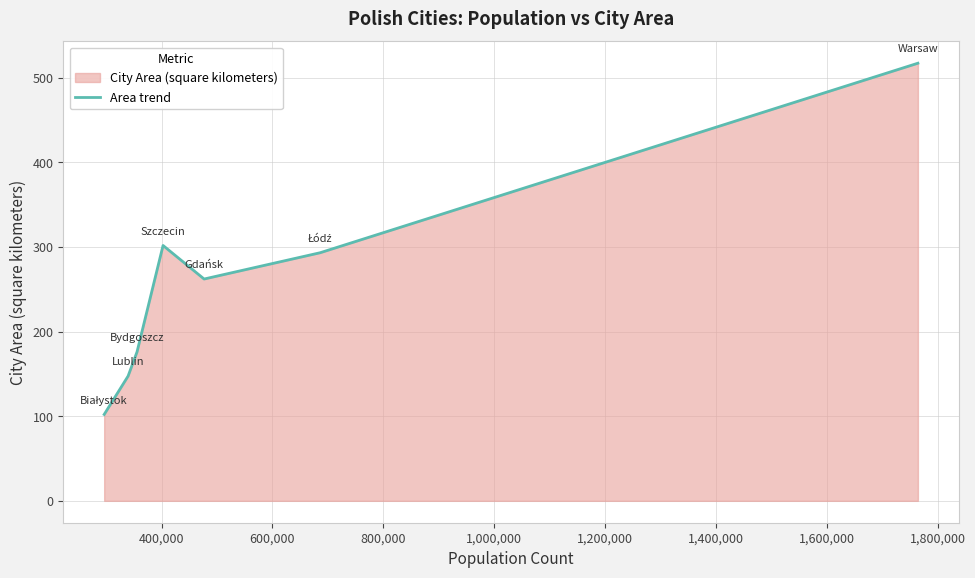

What is the value of the 6th point from the left?

293.2